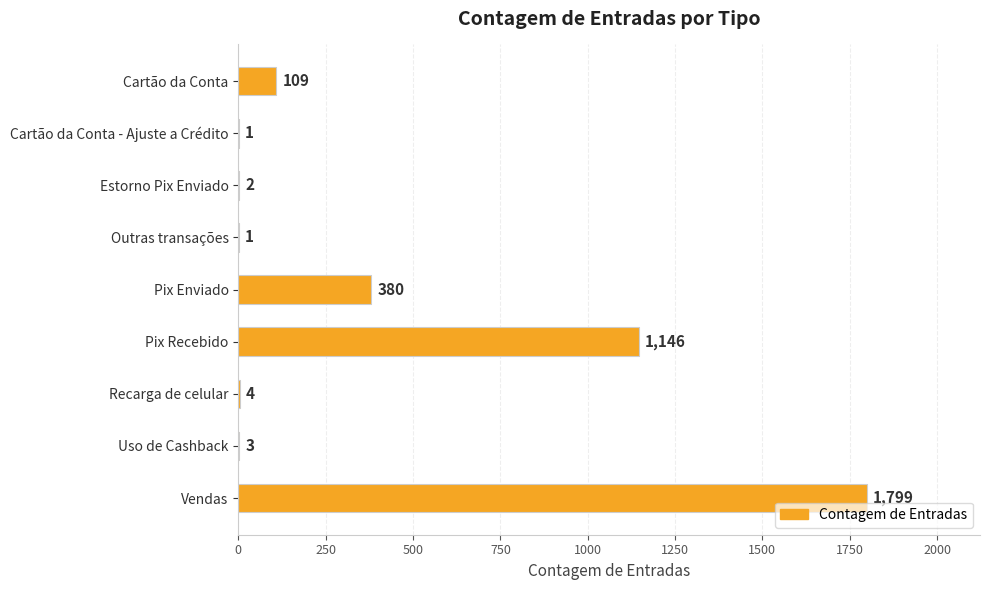

What is the sum of the values at Vendas and Pix Recebido?

2945